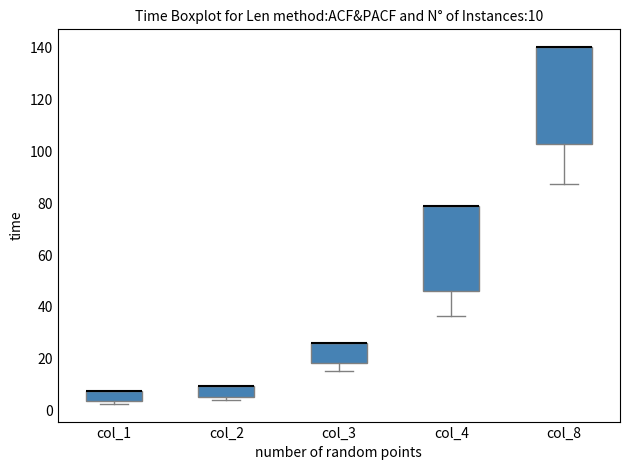

Comparing the boxes themselves (not the whiskers), which one is the tallest?

col_8